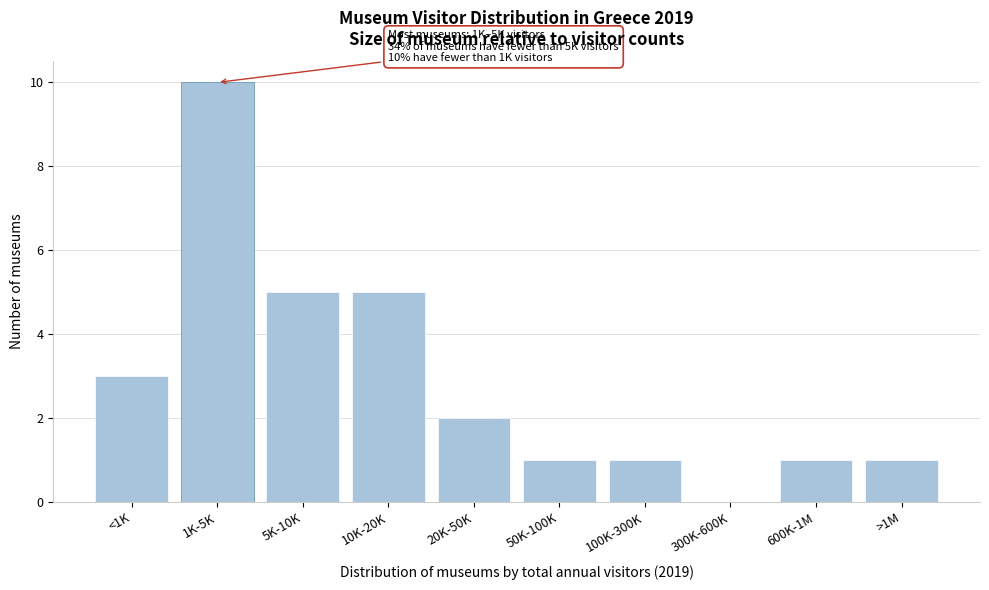

Reading right to left, extract all data points from this chart.

>1M=1	600K-1M=1	300K-600K=0	100K-300K=1	50K-100K=1	20K-50K=2	10K-20K=5	5K-10K=5	1K-5K=10	<1K=3